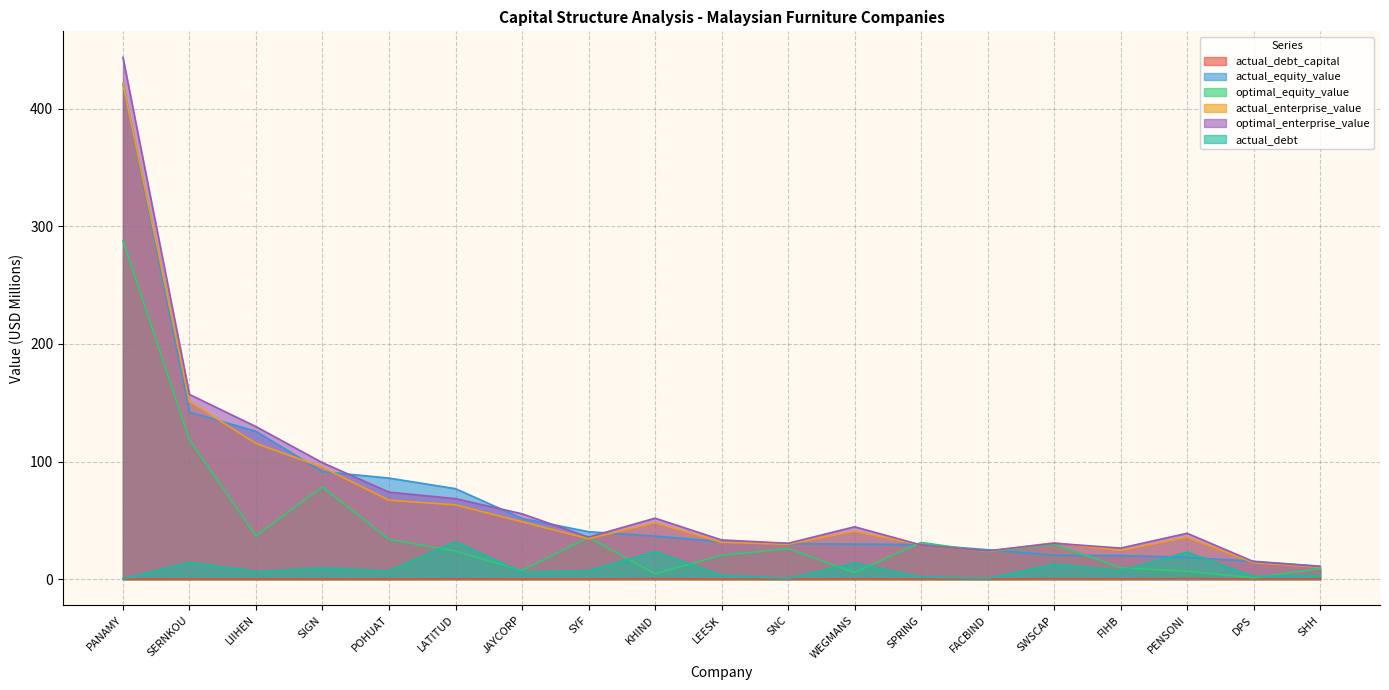

What value does the optimal_enterprise_value series have at WEGMANS?

44.5